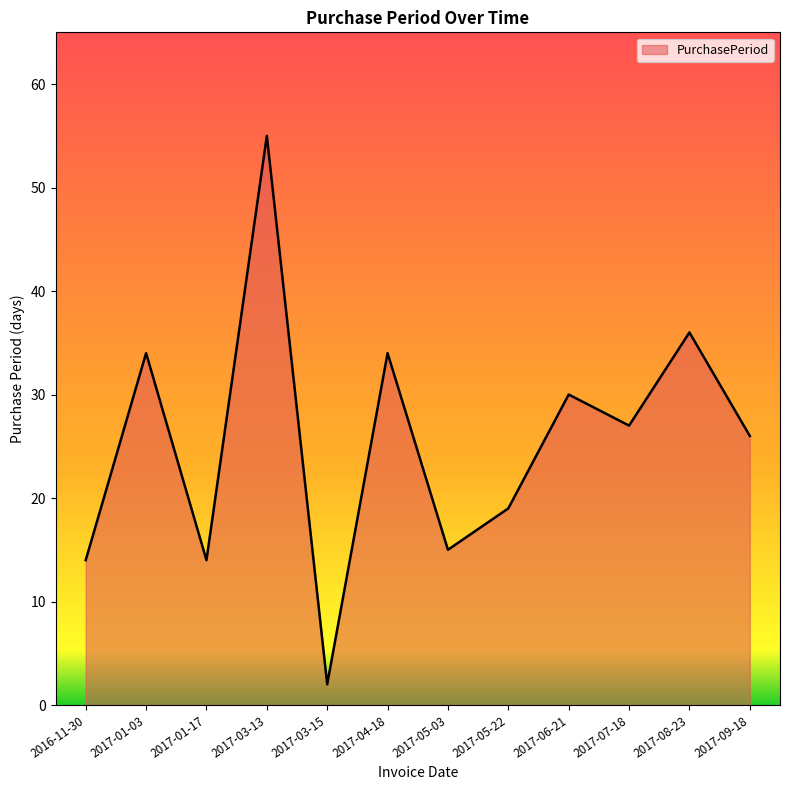

What is the average value?

26